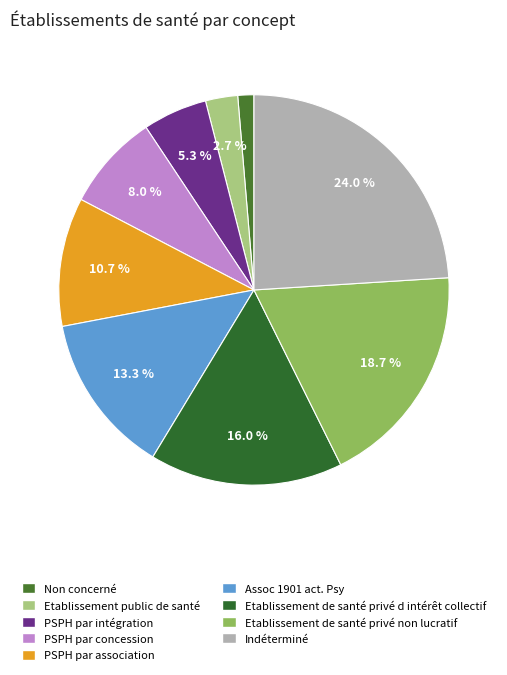

To the nearest percent, what is the difference between the PSPH par association and Etablissement de santé privé non lucratif slice percentages?

8%